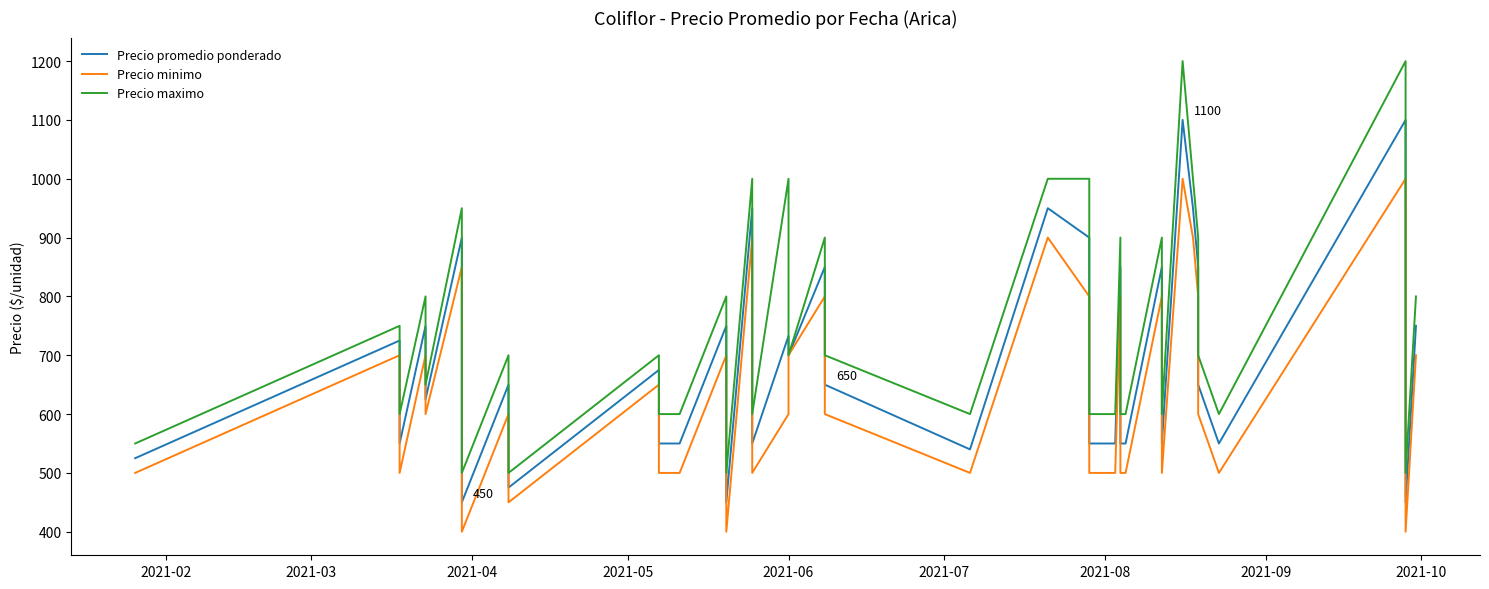

Does the chart have visible grid lines?

No